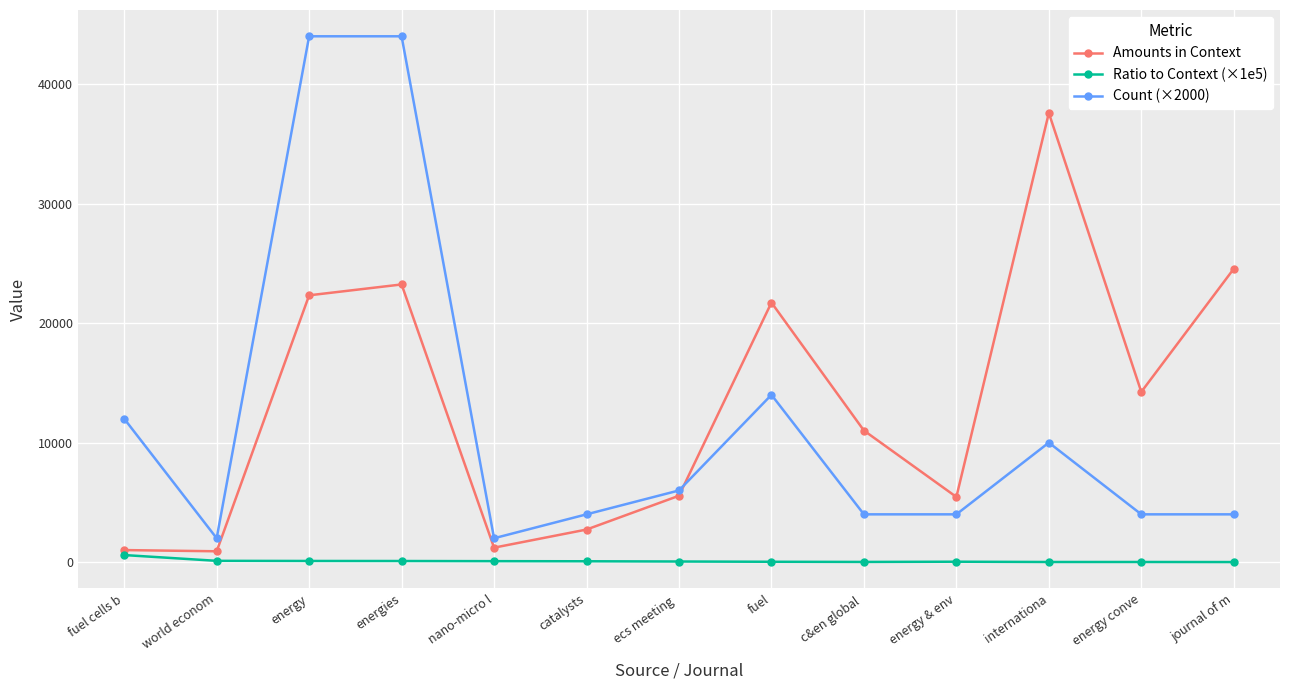

How many values in the Count (×2000) series are below 4000?

2